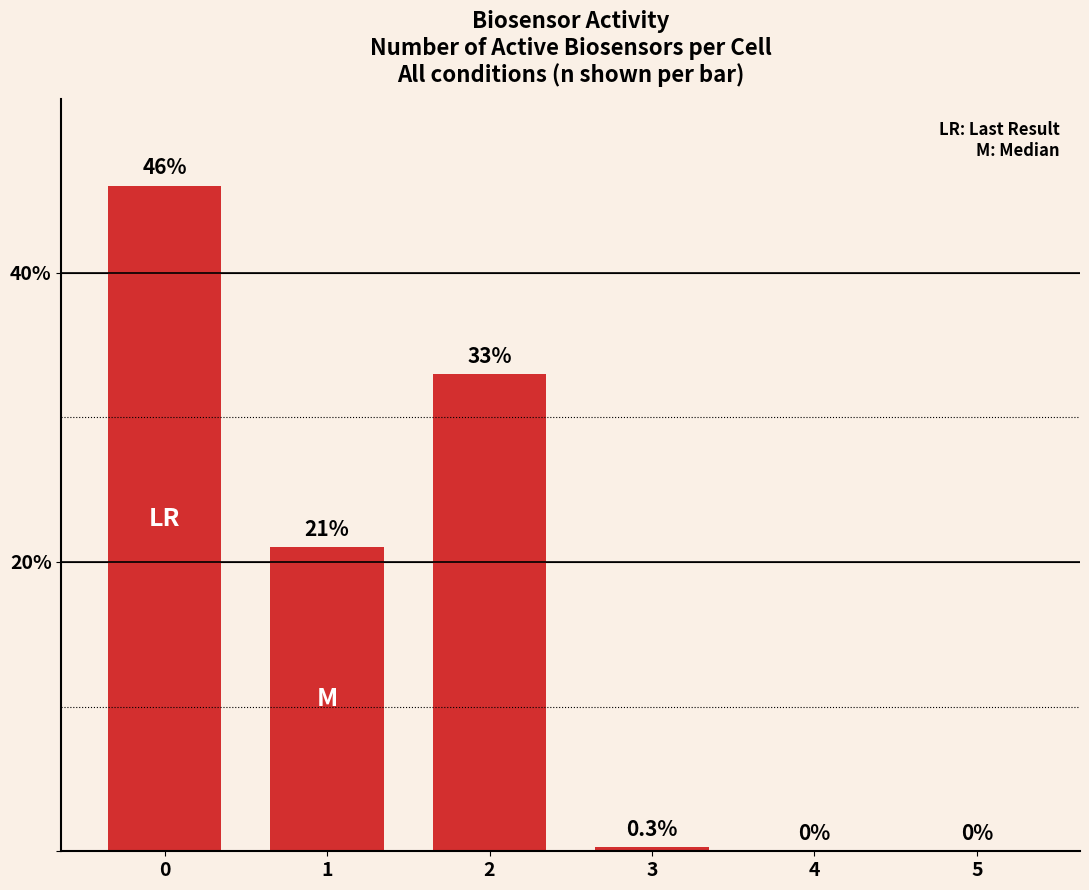

The value at 1 is 21.0. True or false?

True